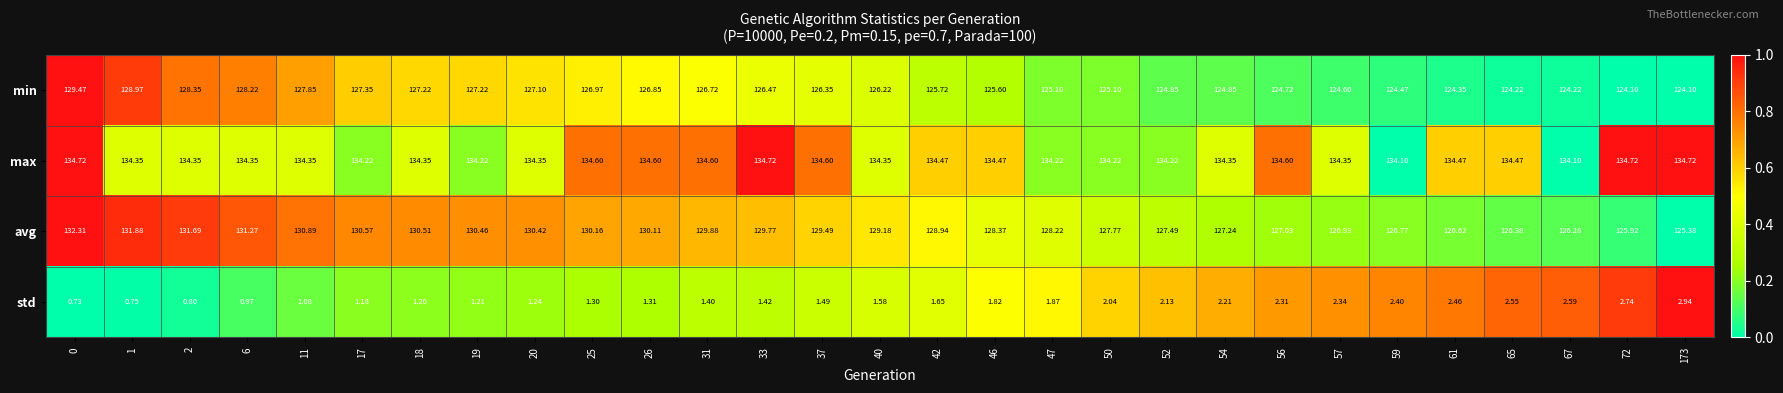

Is the value of max at 19 greater than the value of min at 11?

Yes